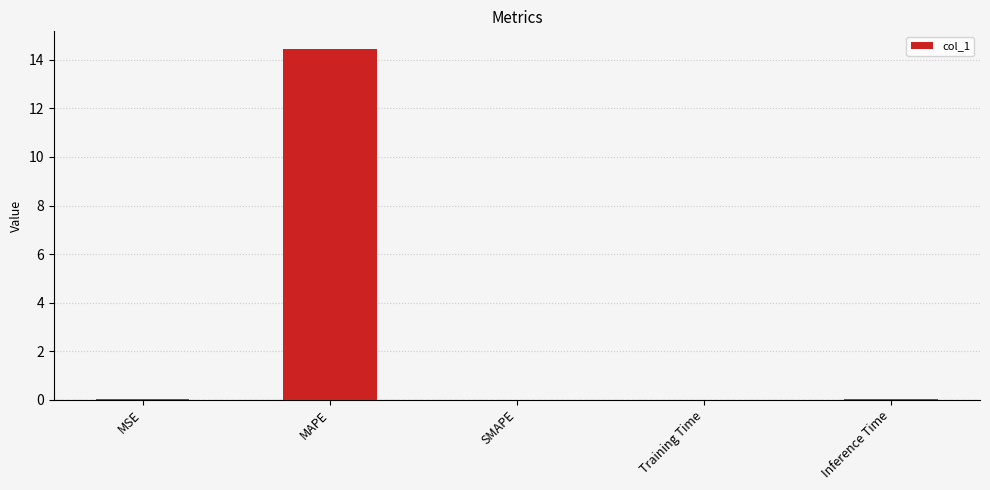

Are the bars horizontal?

No